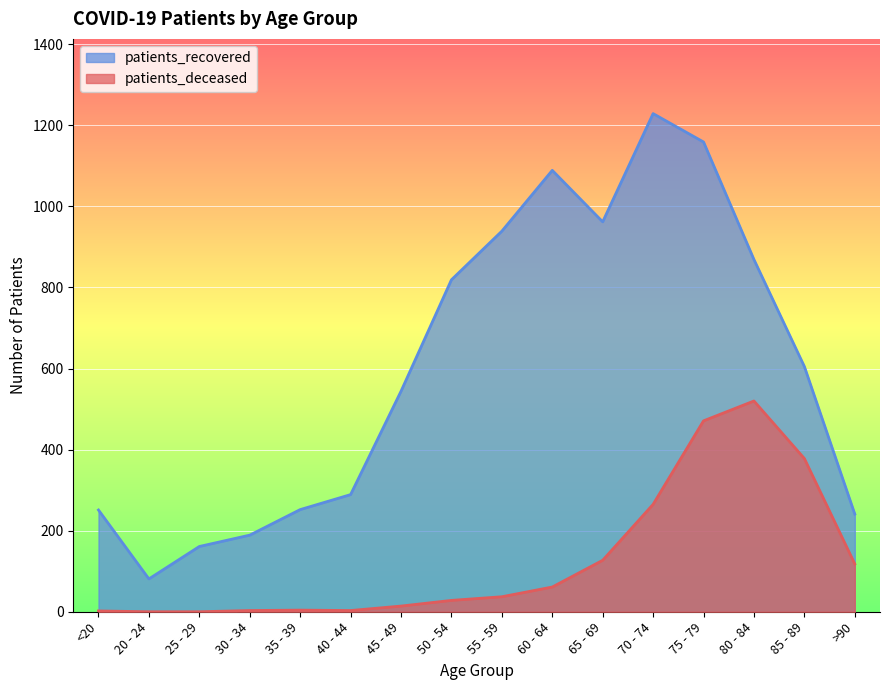

Reading right to left, what are all the values shown in this chart?

patients_deceased: >90=118	85 - 89=378	80 - 84=520	75 - 79=471	70 - 74=265	65 - 69=127	60 - 64=61	55 - 59=37	50 - 54=28	45 - 49=14	40 - 44=3	35 - 39=4	30 - 34=3	25 - 29=0	20 - 24=0	<20=2
patients_recovered: >90=241	85 - 89=605	80 - 84=869	75 - 79=1159	70 - 74=1229	65 - 69=962	60 - 64=1089	55 - 59=939	50 - 54=819	45 - 49=544	40 - 44=289	35 - 39=252	30 - 34=189	25 - 29=161	20 - 24=81	<20=251